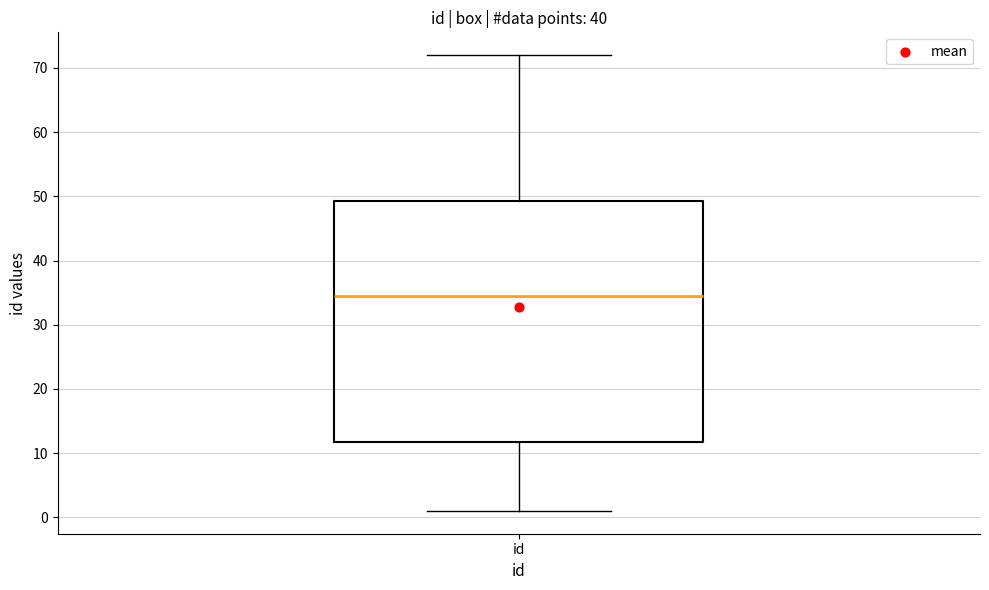

Transcribe this box plot: give where the median line is, the range the box spans, and where the two whiskers end, as read against the y-axis. The values are not printed on the chart, so give them approximately, as read against the axis.

median 35, box 12 to 49, whiskers 1 to 72